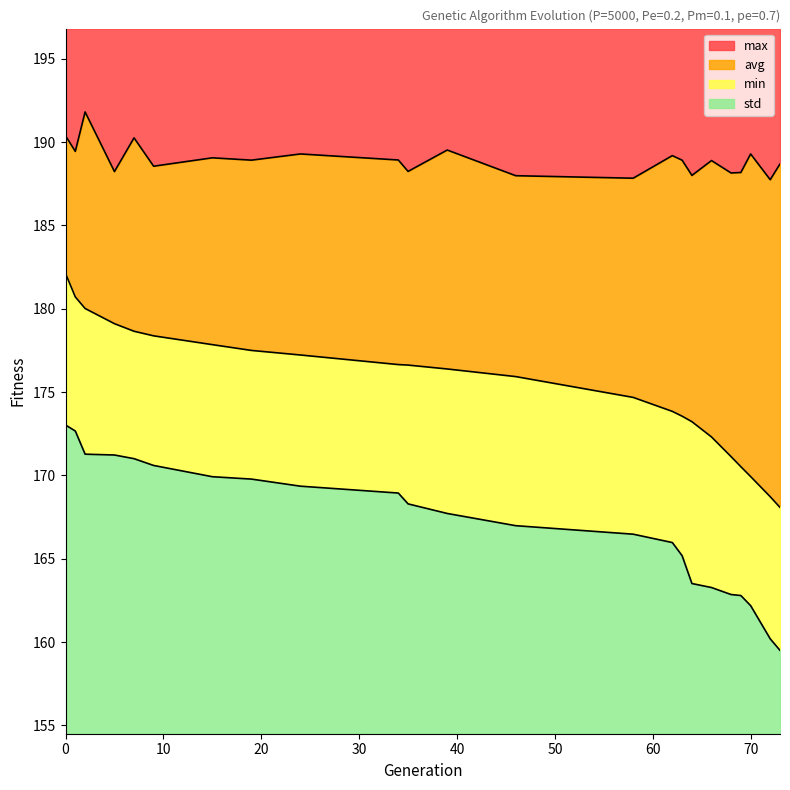

What is the spread (max minus min) of values at 39?

21.8